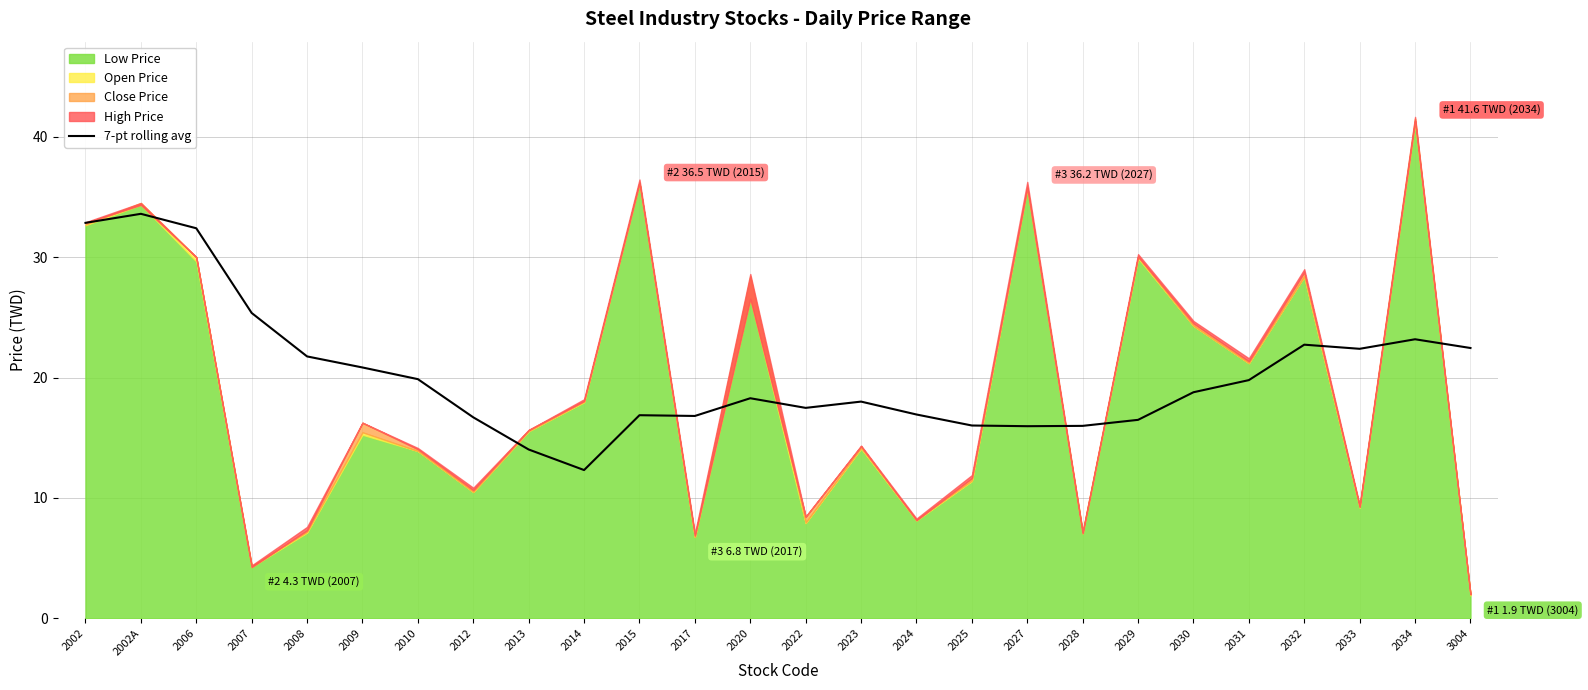

What is the lowest value of the 7-pt rolling avg series?

12.3